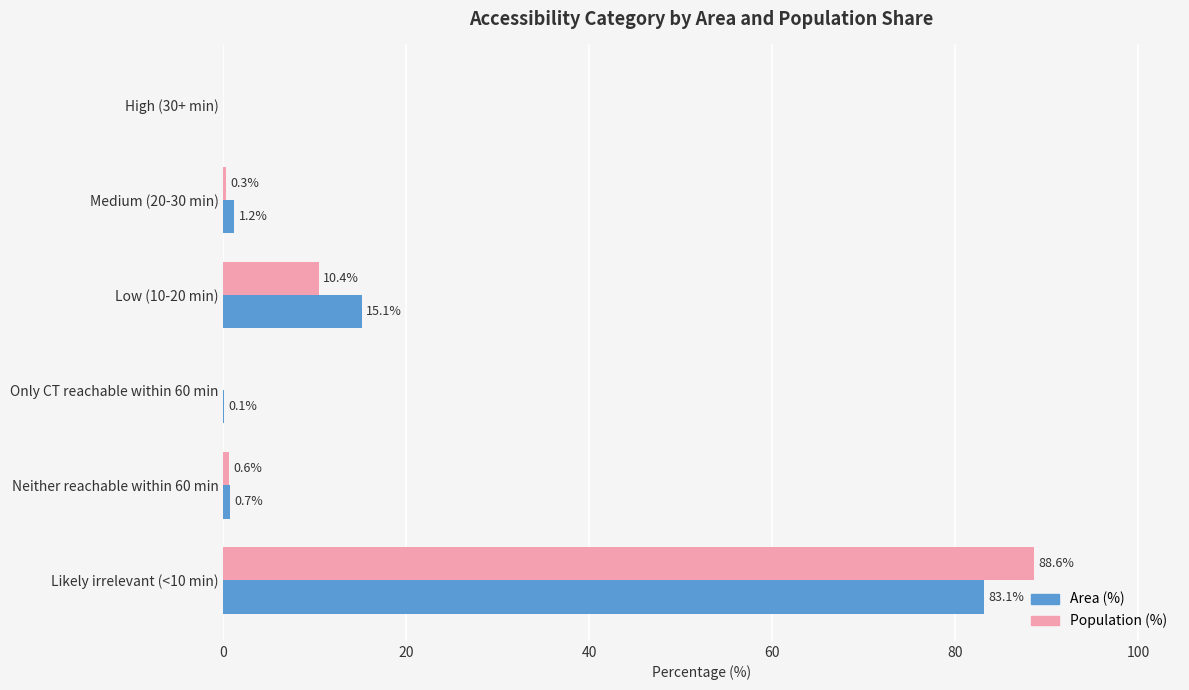

Is it true that Area (%) equals 17.5 at Likely irrelevant (<10 min)?

False